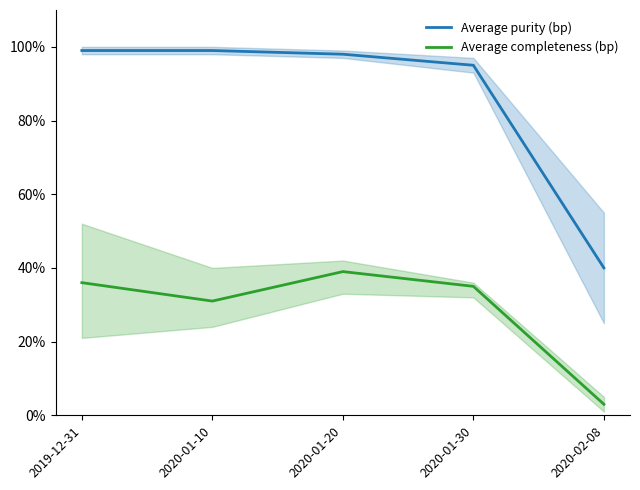

List the labels in order of Average completeness (bp) value, smallest first.

2020-02-08, 2020-01-10, 2020-01-30, 2019-12-31, 2020-01-20